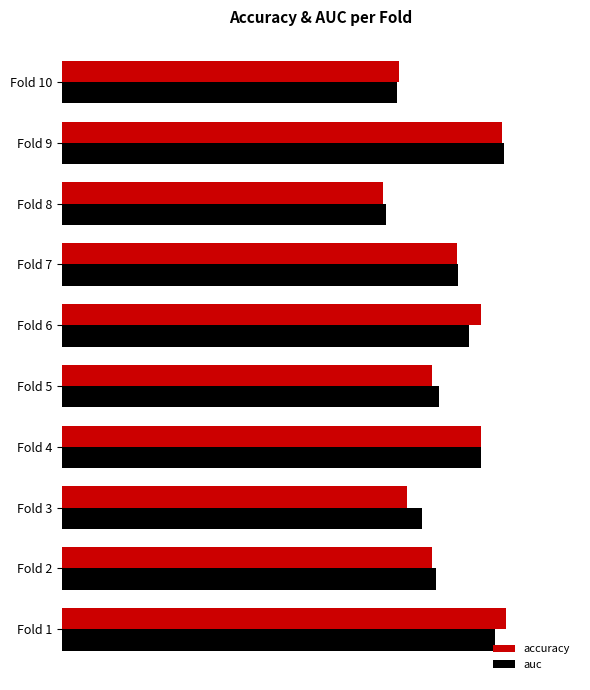

At how many categories does at least one series exceed 0?

10